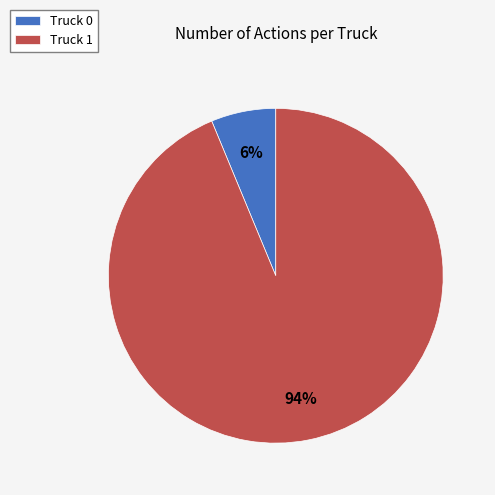

The Truck 0 slice represents 18% of the pie. True or false?

False